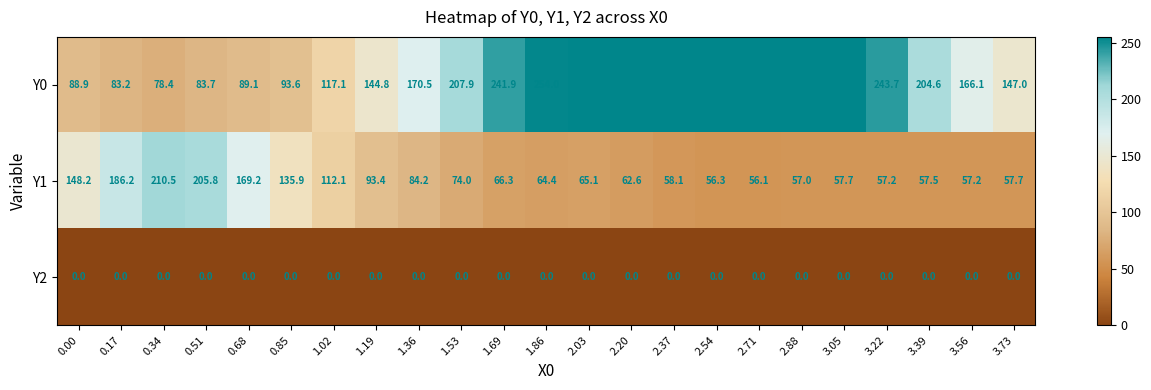

At which label is Y0 closest to 166?

3.56